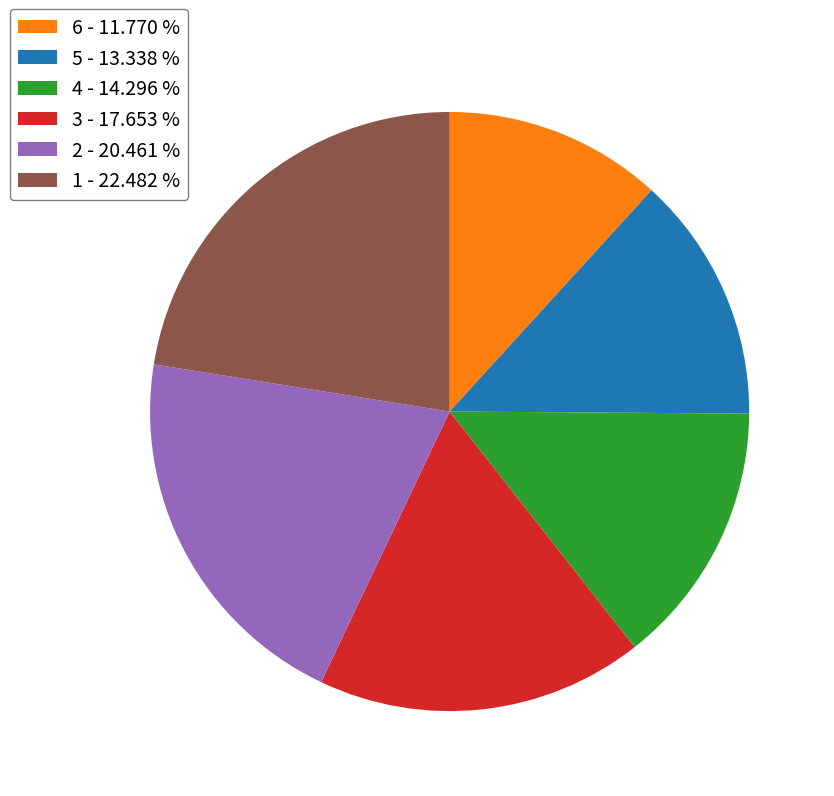

Is the sum of 6 - 11.770 % and 1 - 22.482 % greater than half?

No